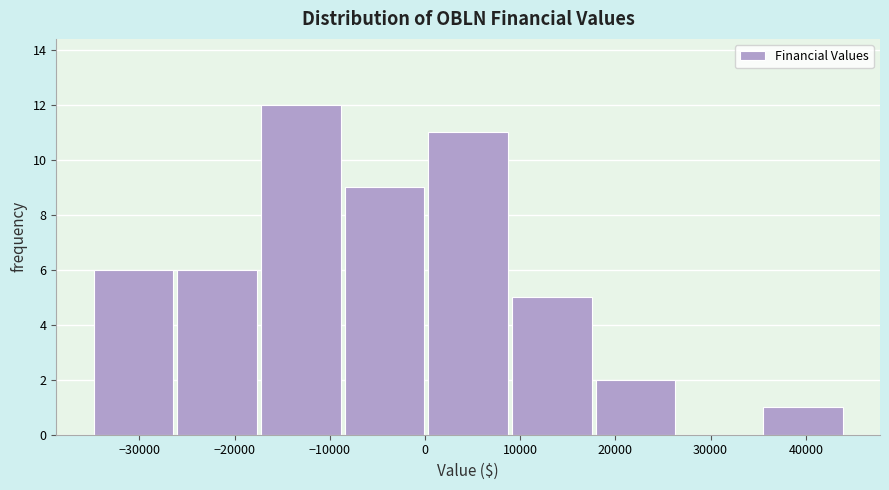

Over which range of the x-axis is the bar tallest?

-17000 to -8000